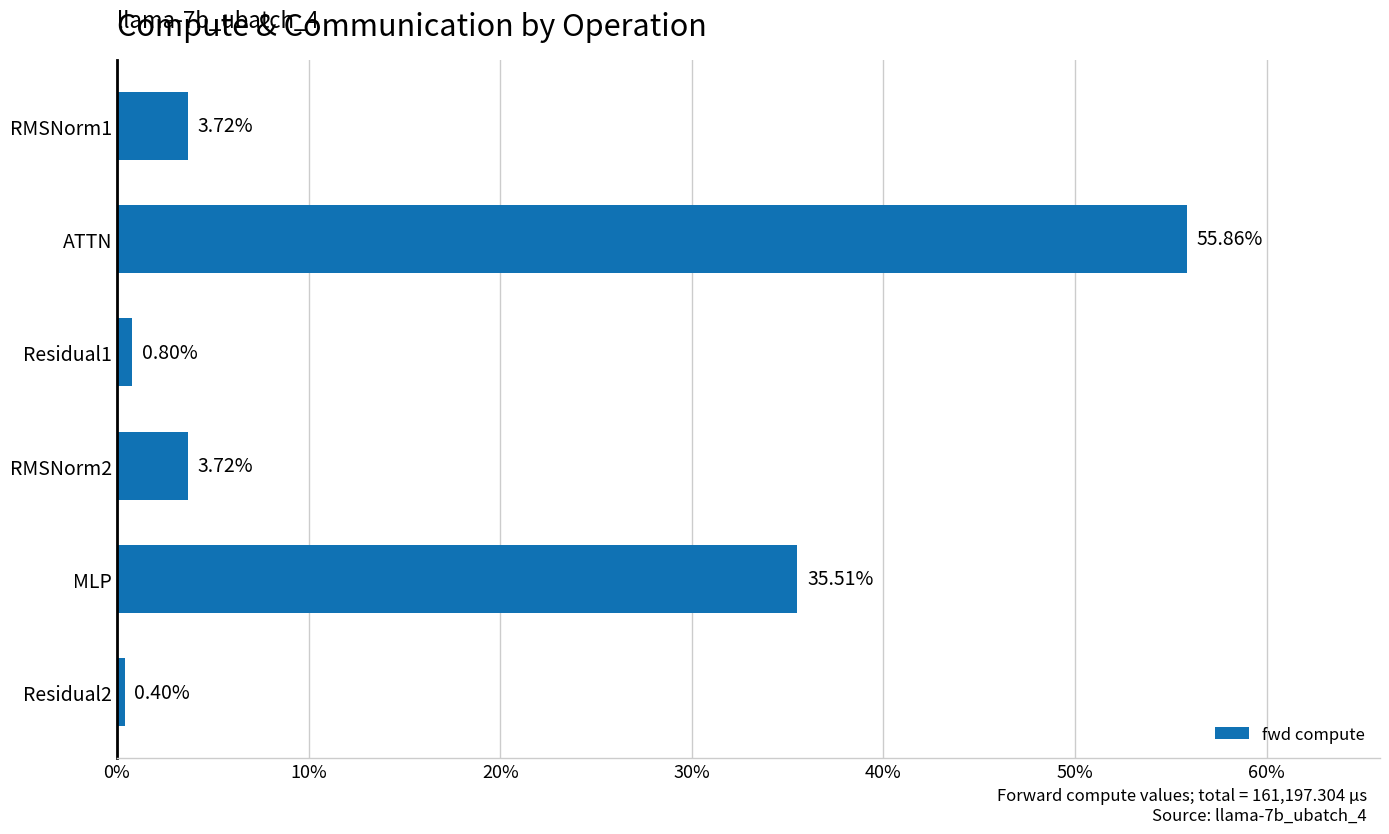

How many values are below 3?

2